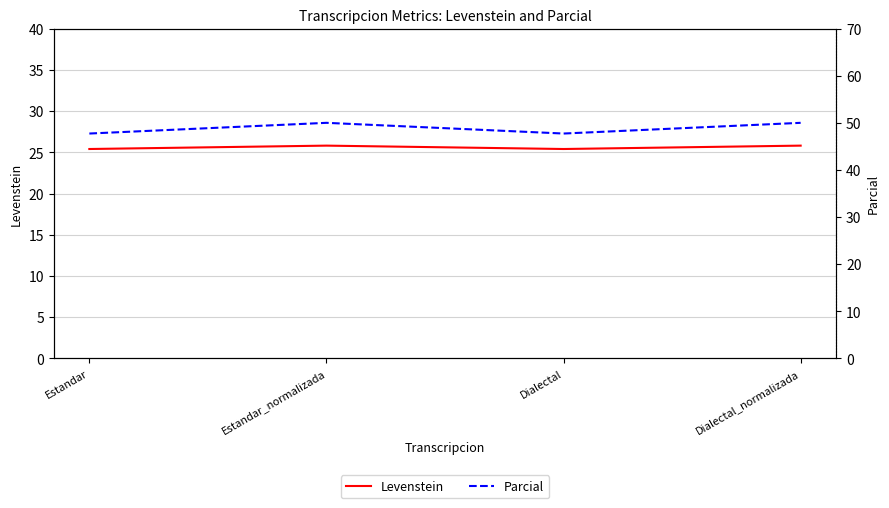

Count the number of categories in the chart.

4